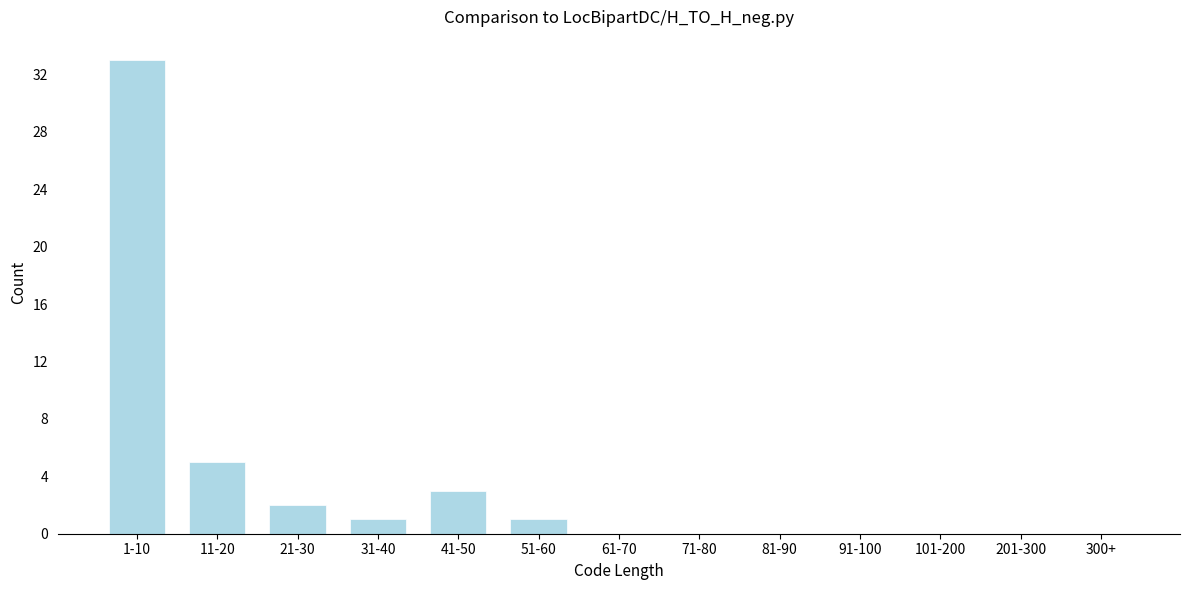

Reading right to left, list all the values displayed in this chart.

300+=0	201-300=0	101-200=0	91-100=0	81-90=0	71-80=0	61-70=0	51-60=1	41-50=3	31-40=1	21-30=2	11-20=5	1-10=33